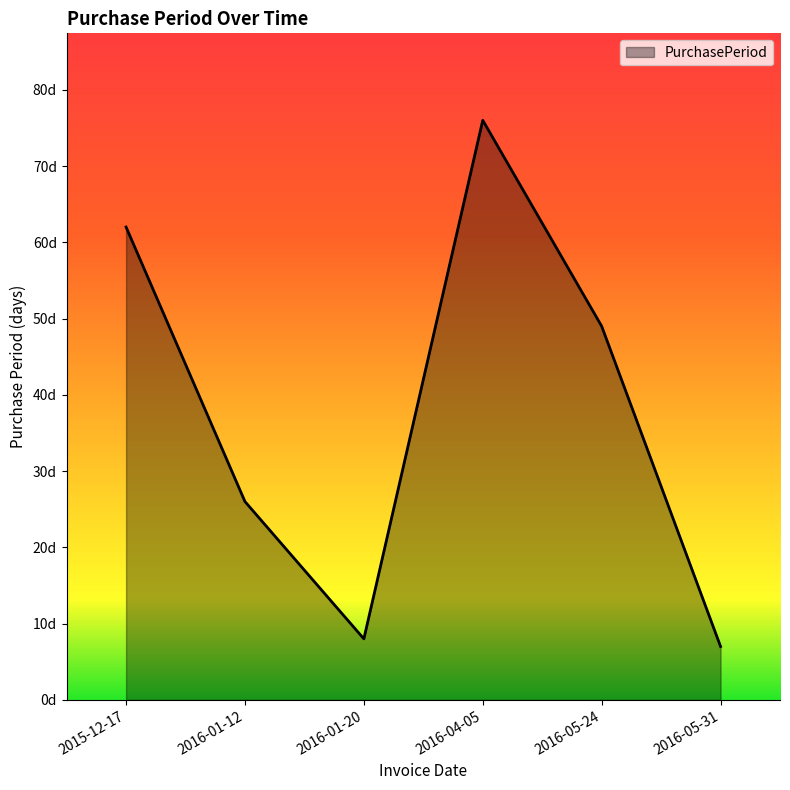

Reading left to right, list all the values displayed in this chart.

2015-12-17=62	2016-01-12=26	2016-01-20=8	2016-04-05=76	2016-05-24=49	2016-05-31=7